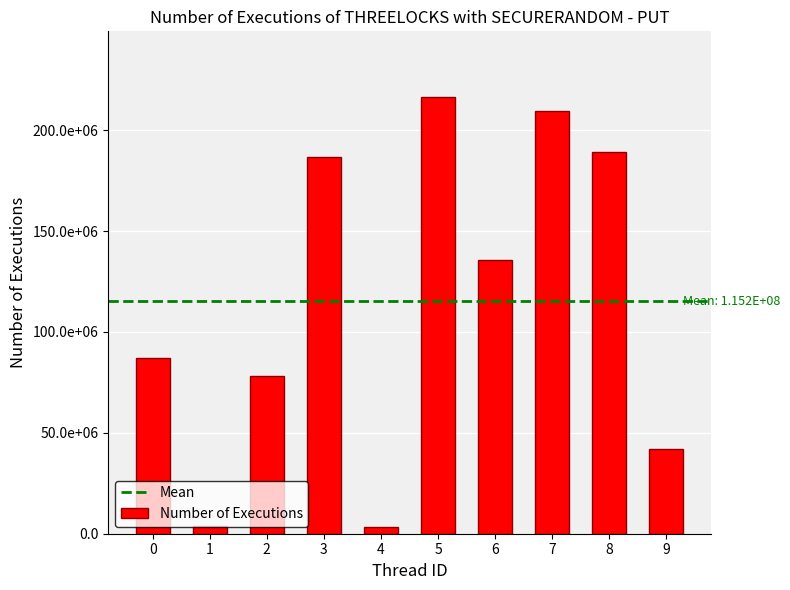

True or false: the data shows 78048216 at 2.

True